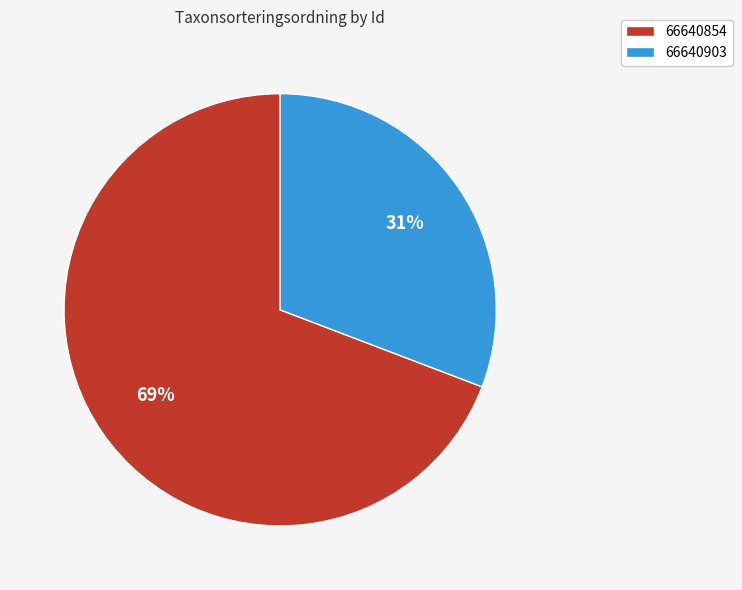

What is the smallest slice in the pie chart?

66640903